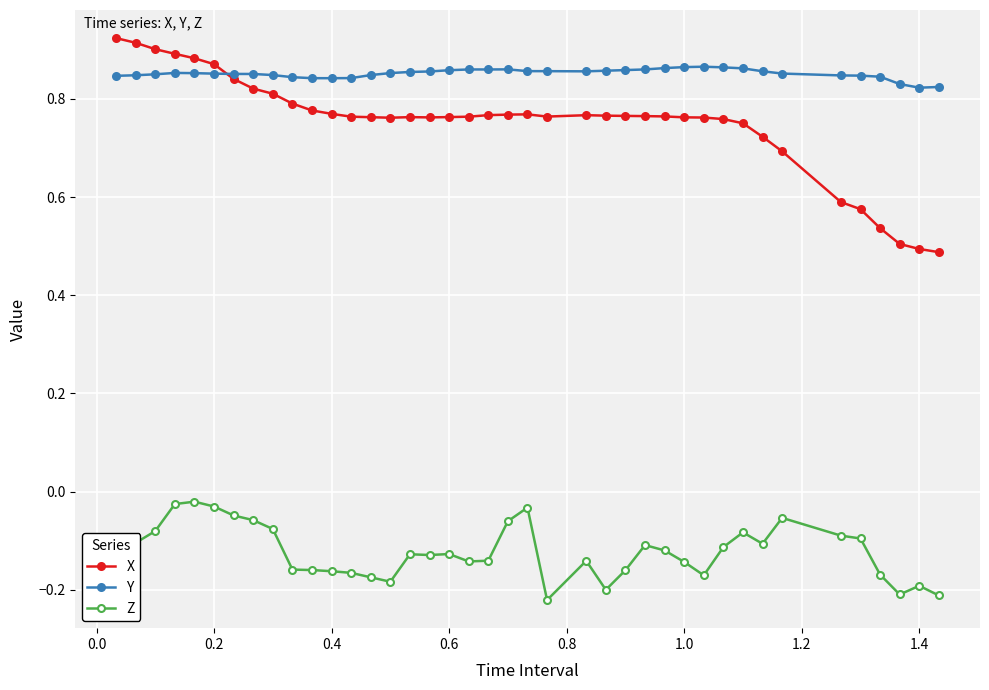

Count the X values in the range 0 to 1.

40